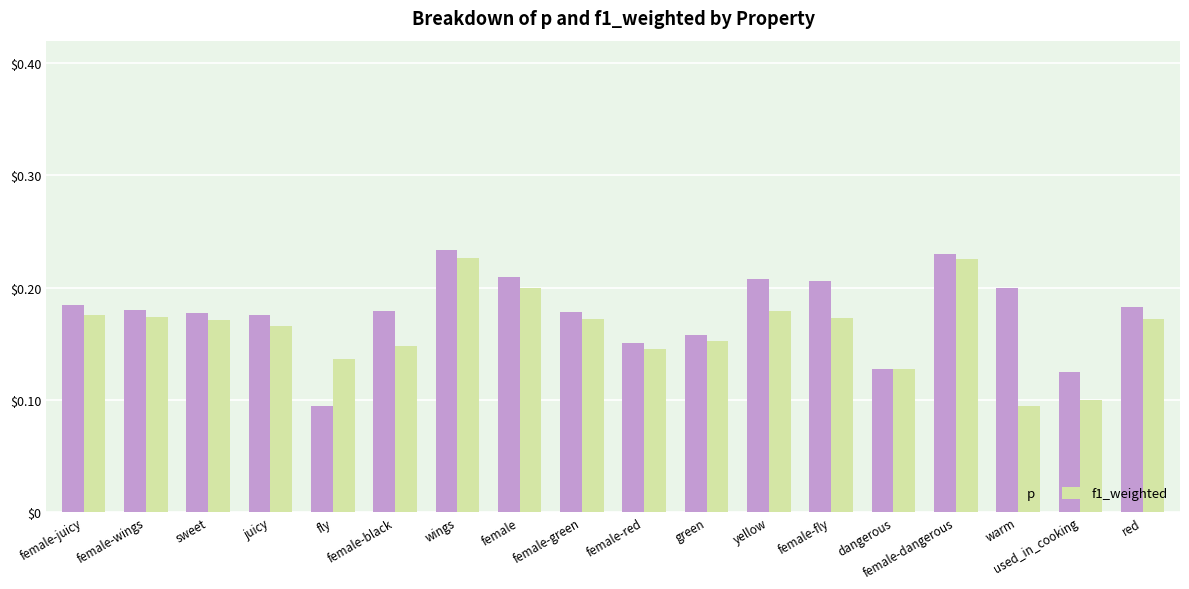

Where is p nearest to the value 0?

fly